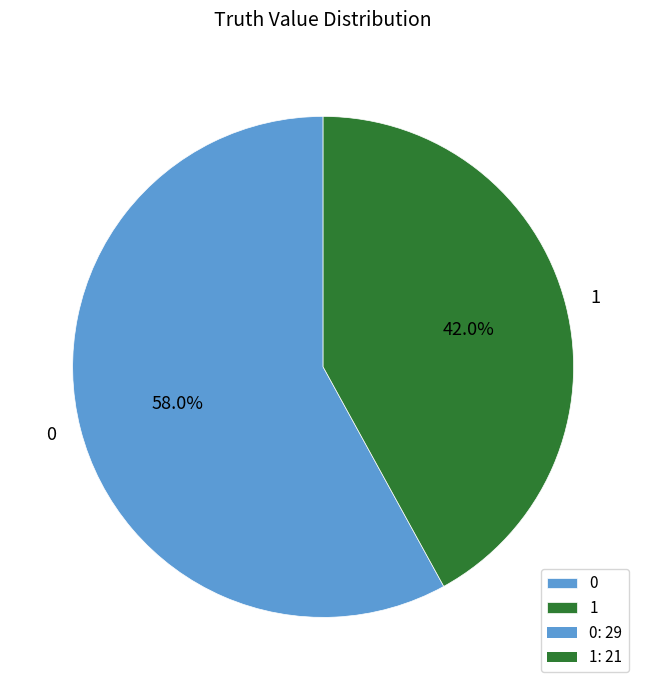

How many segments does this pie chart have?

2